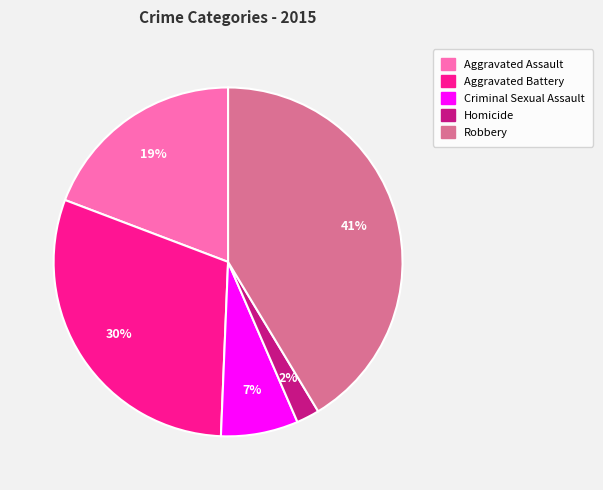

Is the sum of Criminal Sexual Assault and Aggravated Battery greater than half?

No